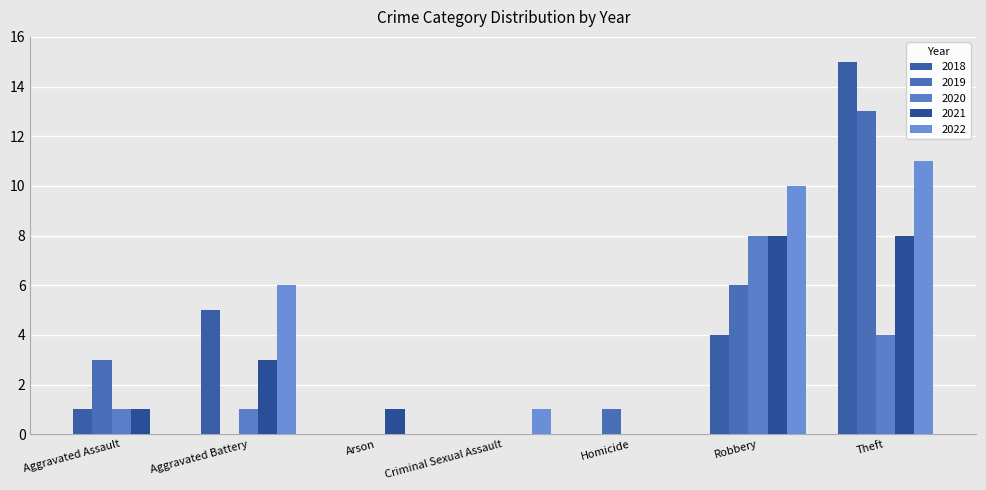

How many groups of bars are there?

7